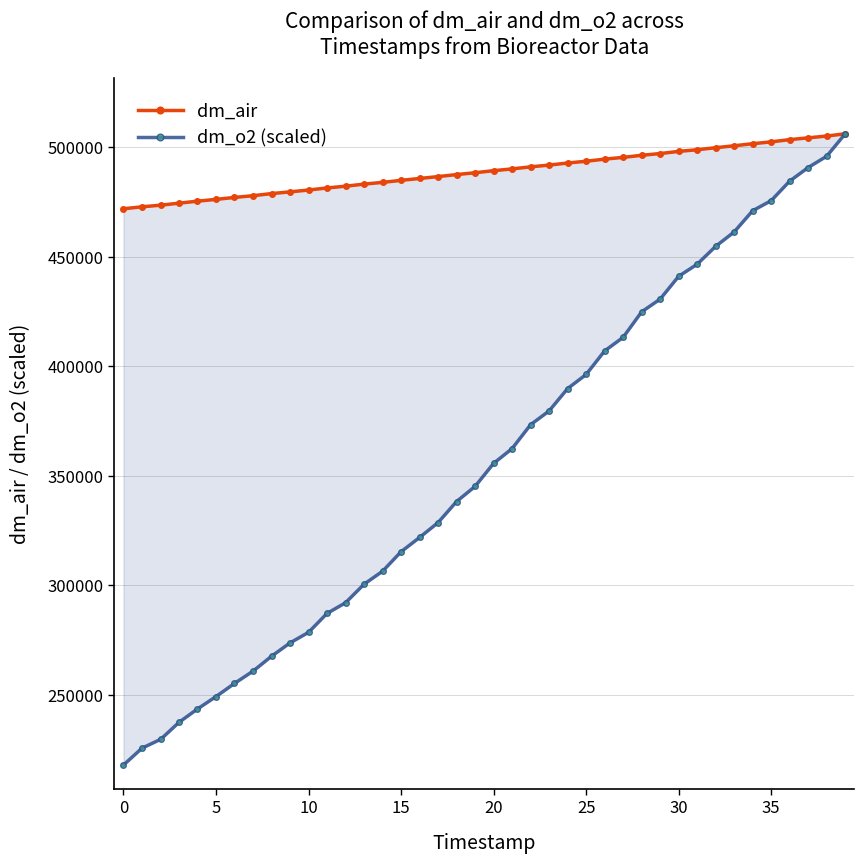

True or false: dm_o2 (scaled) and dm_air intersect in this chart.

False